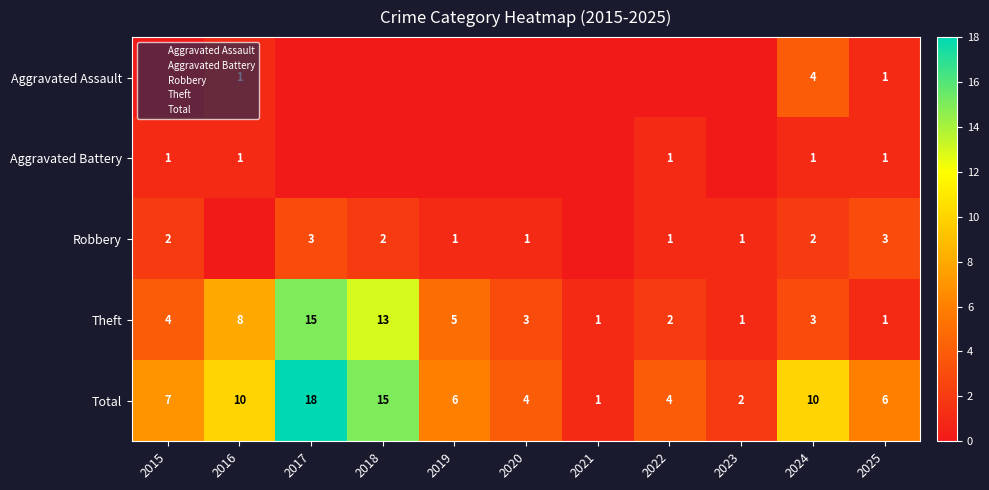

Where is Robbery nearest to the value 1?

2019